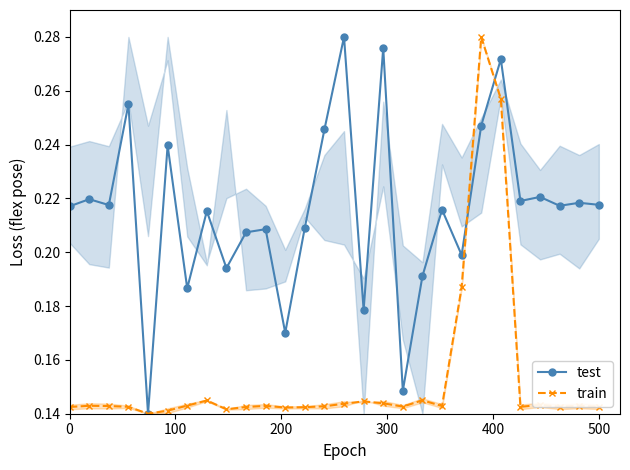

True or false: train has more than 1 interior local peaks.

True